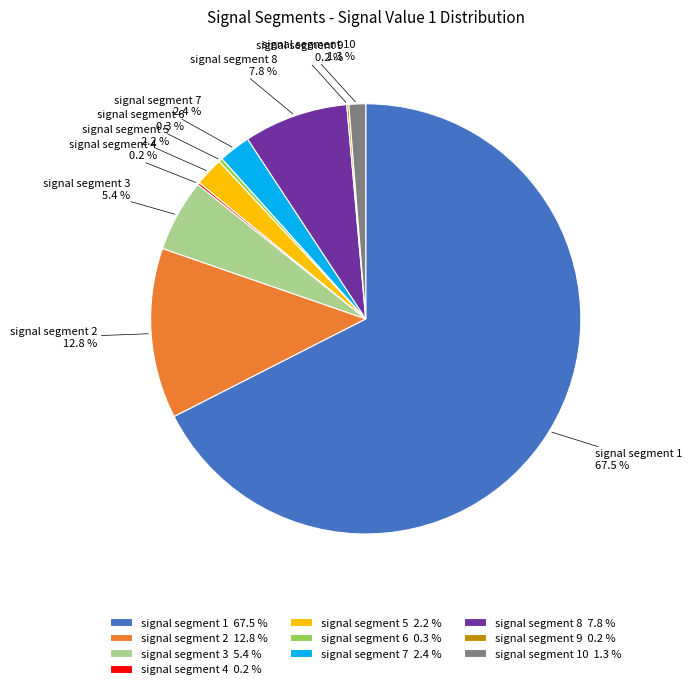

To the nearest percent, what is the average slice percentage?

10%